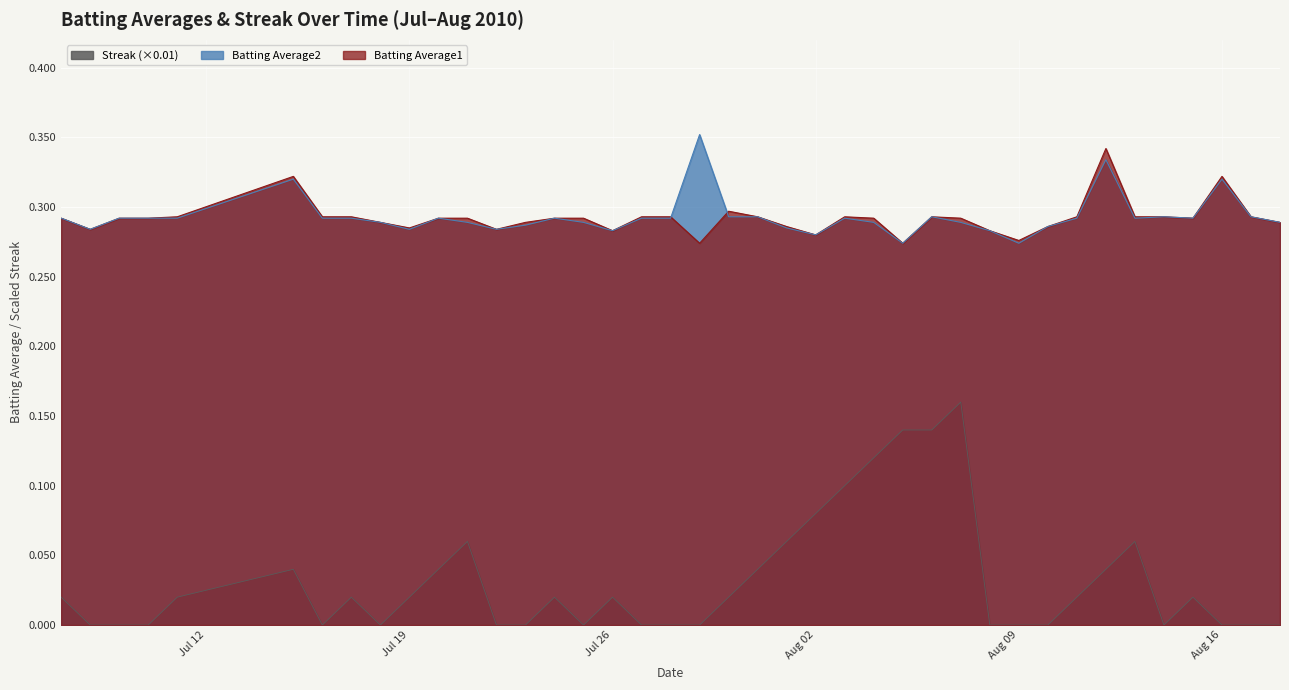

At which category does Streak reach its first local valley?

2010-07-16